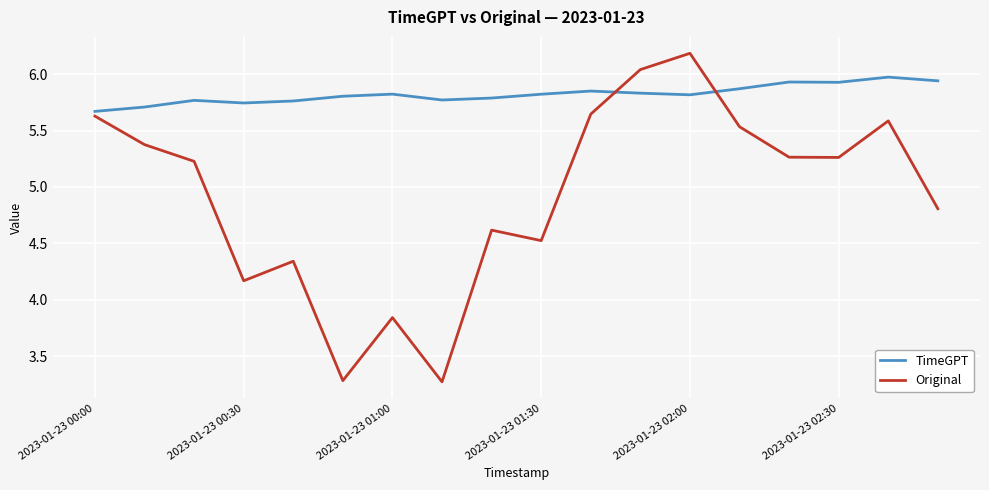

Which series has the largest total across all categories?

TimeGPT